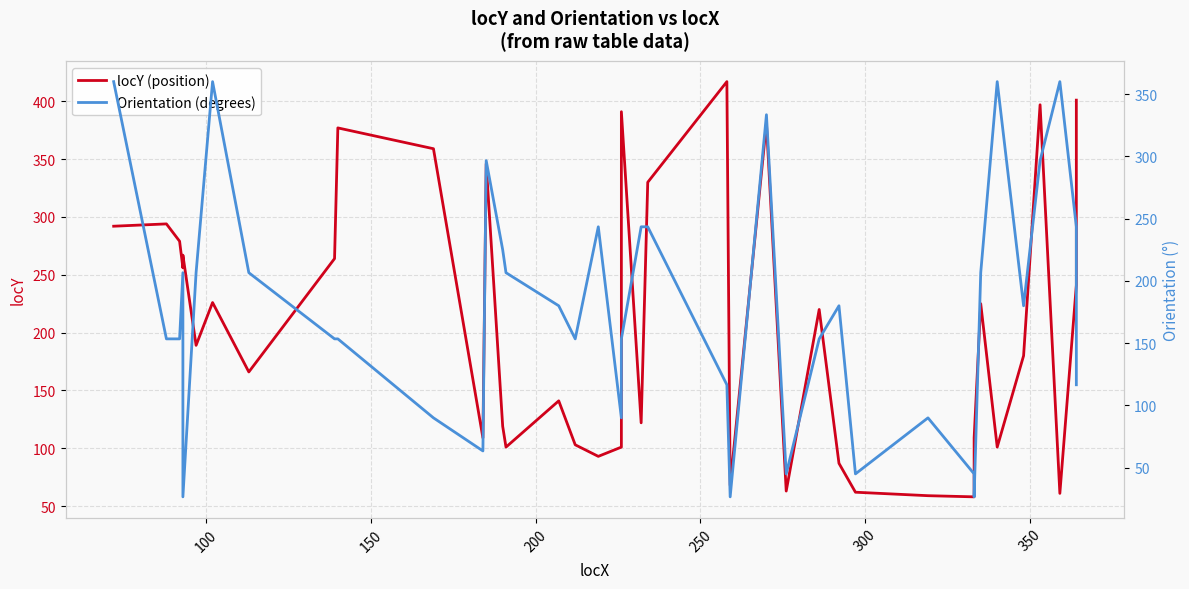

How many values in the Orientation (degrees) series exceed 180?

18